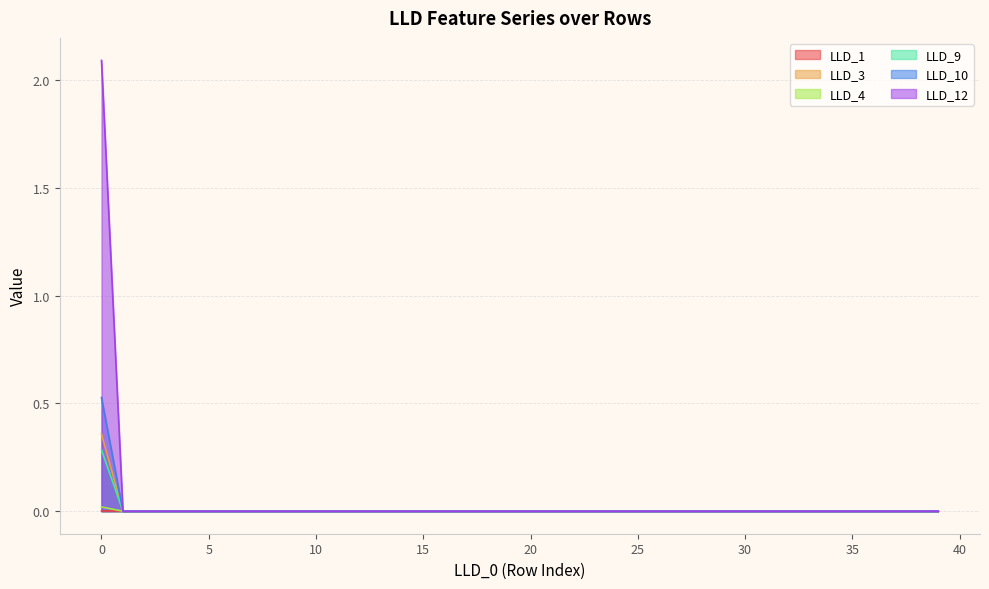

Where is LLD_4 nearest to the value 0?

1